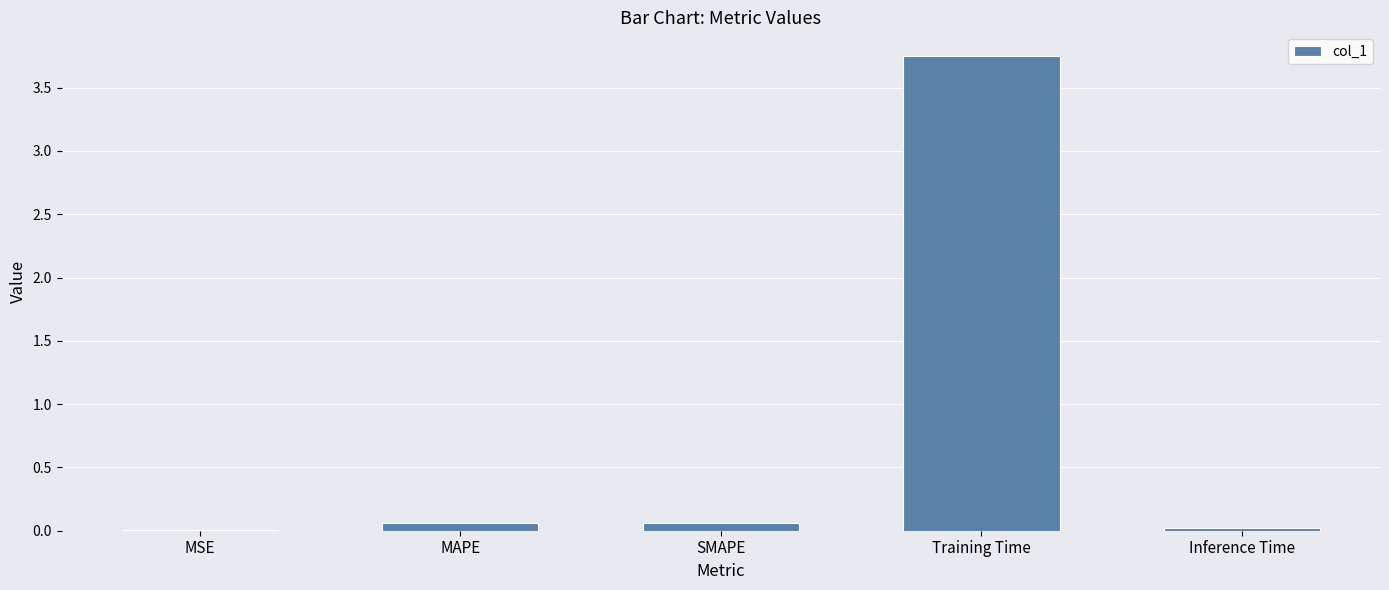

What is the sum of all values?

3.9